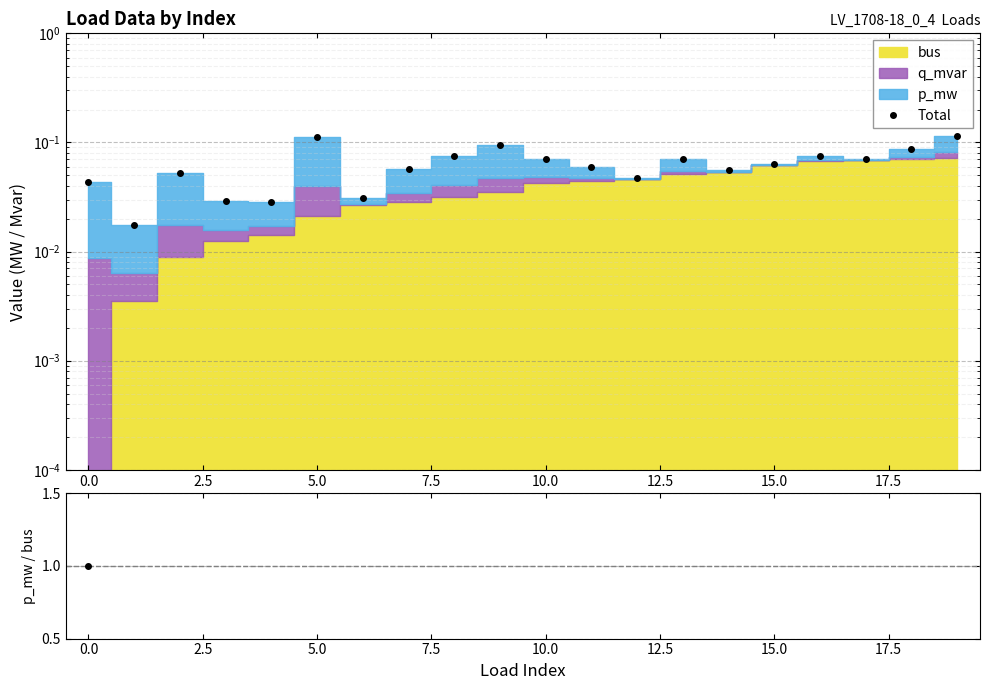

Which series ends up on top after the final intersection of Total and ratio?

Total